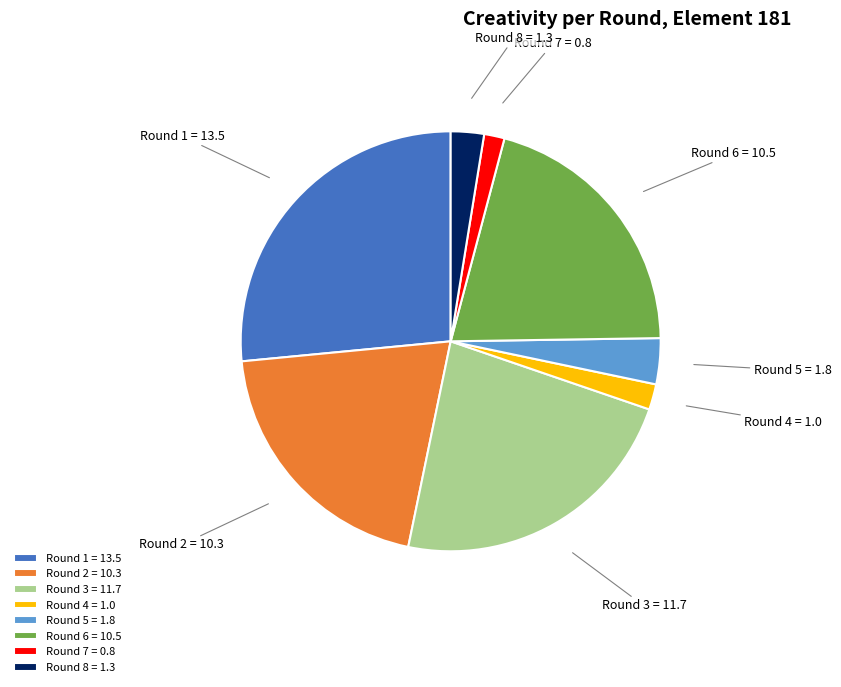

Which slice is the largest?

Round 1 = 13.5